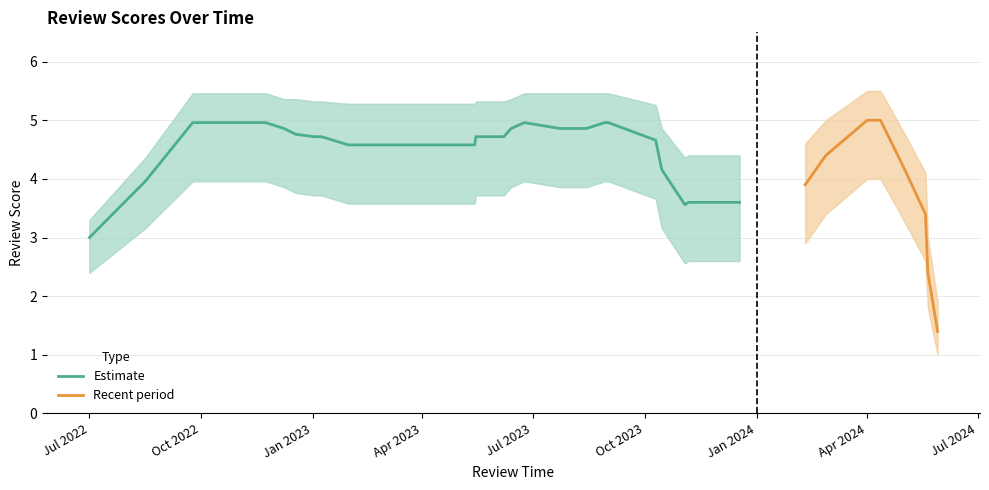

What is the highest value of the Recent period series?

5.0